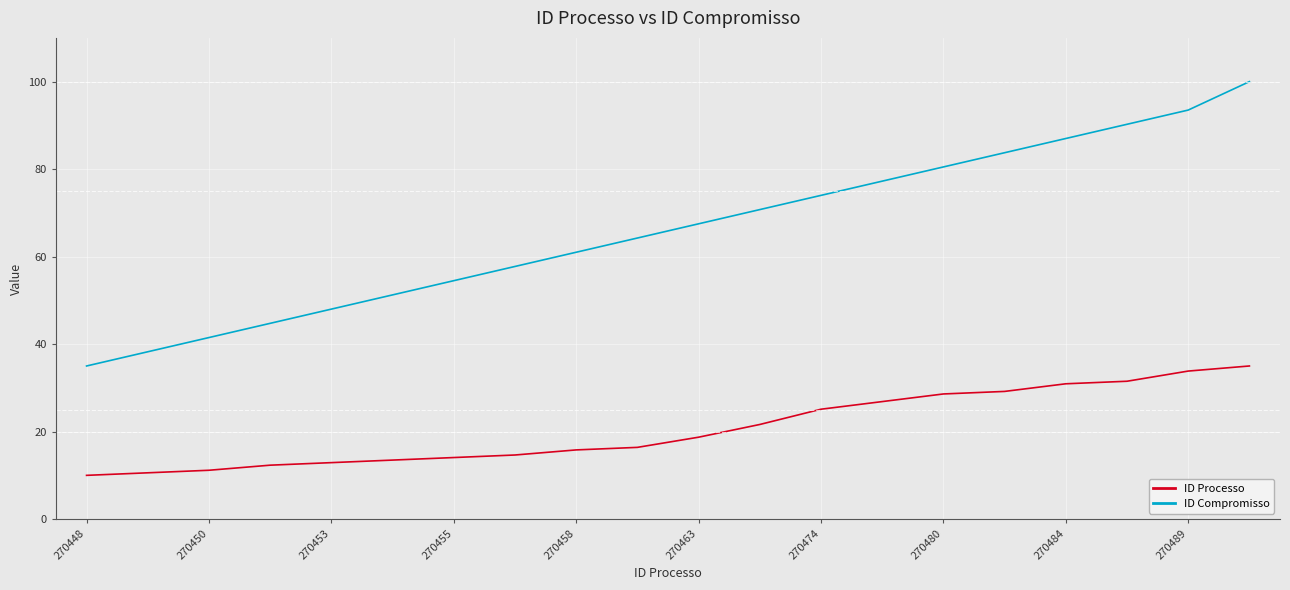

True or false: ID Processo and ID Compromisso cross at least once.

False